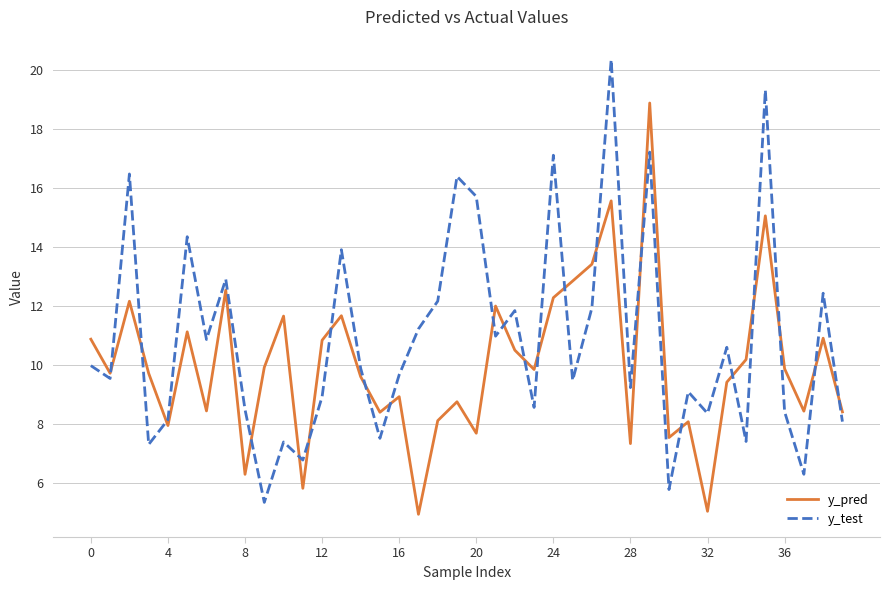

True or false: y_test and y_pred intersect in this chart.

True